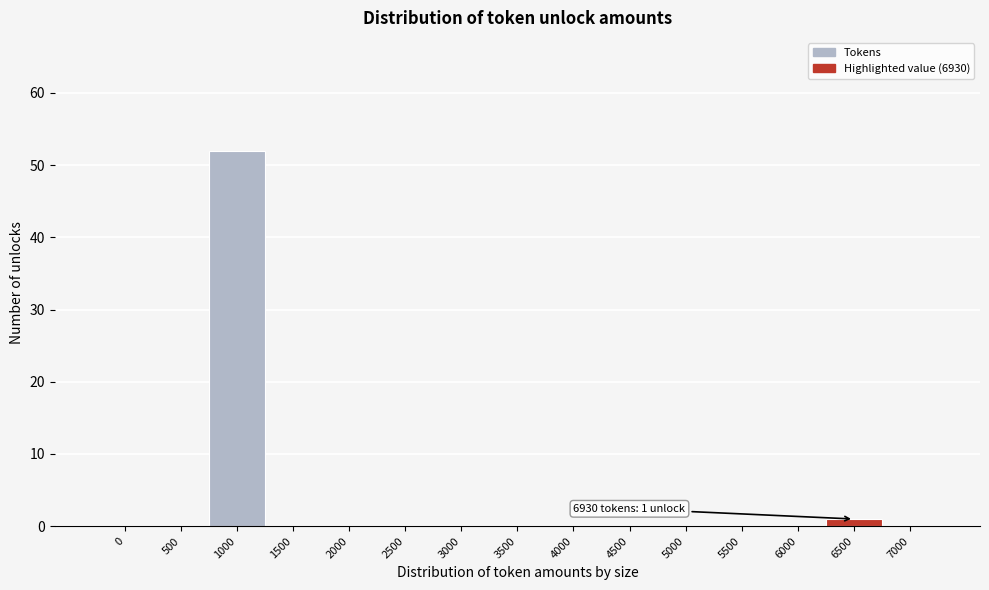

Reading left to right, extract all data points from this chart.

0=0	500=0	1000=52	1500=0	2000=0	2500=0	3000=0	3500=0	4000=0	4500=0	5000=0	5500=0	6000=0	6500=1	7000=0